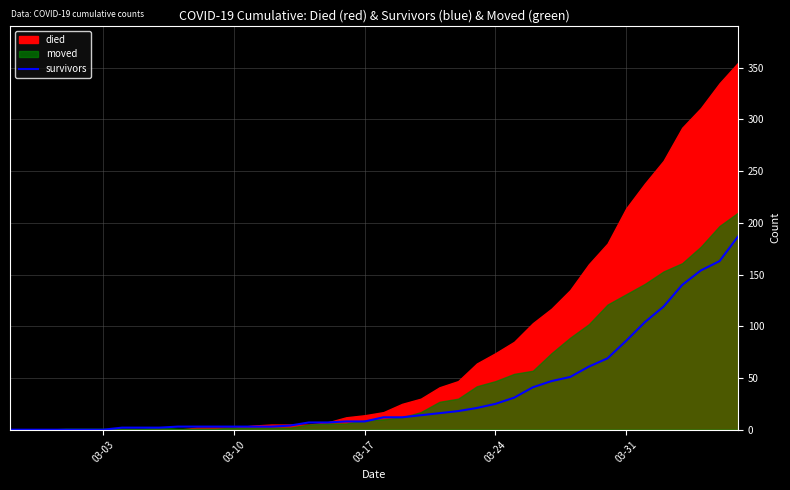

What is the maximum value for survivors?

187